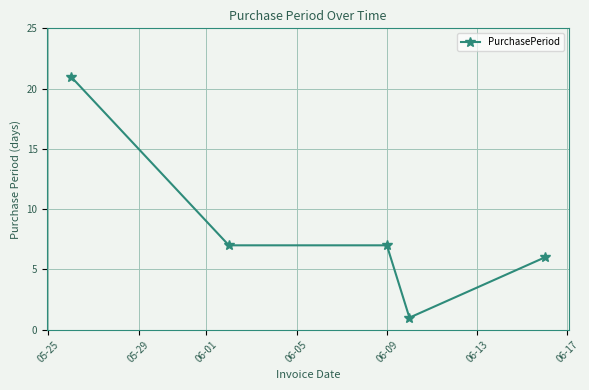

What is the smallest value displayed?

1